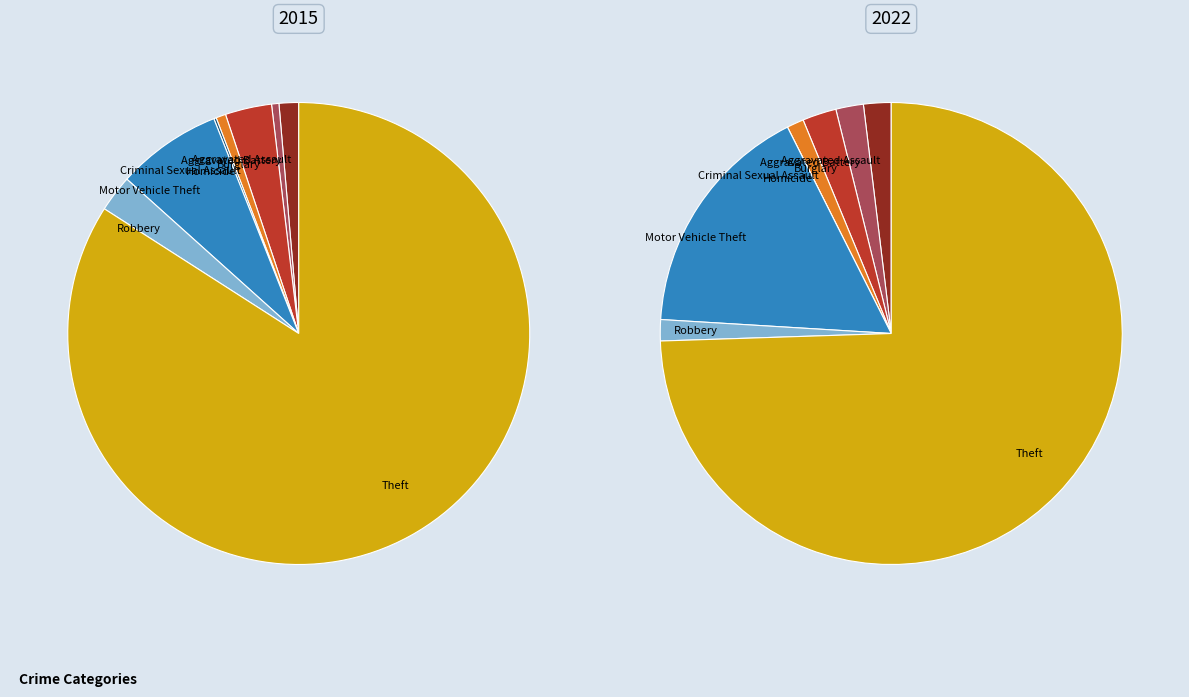

Is Theft the majority of the pie?

Yes